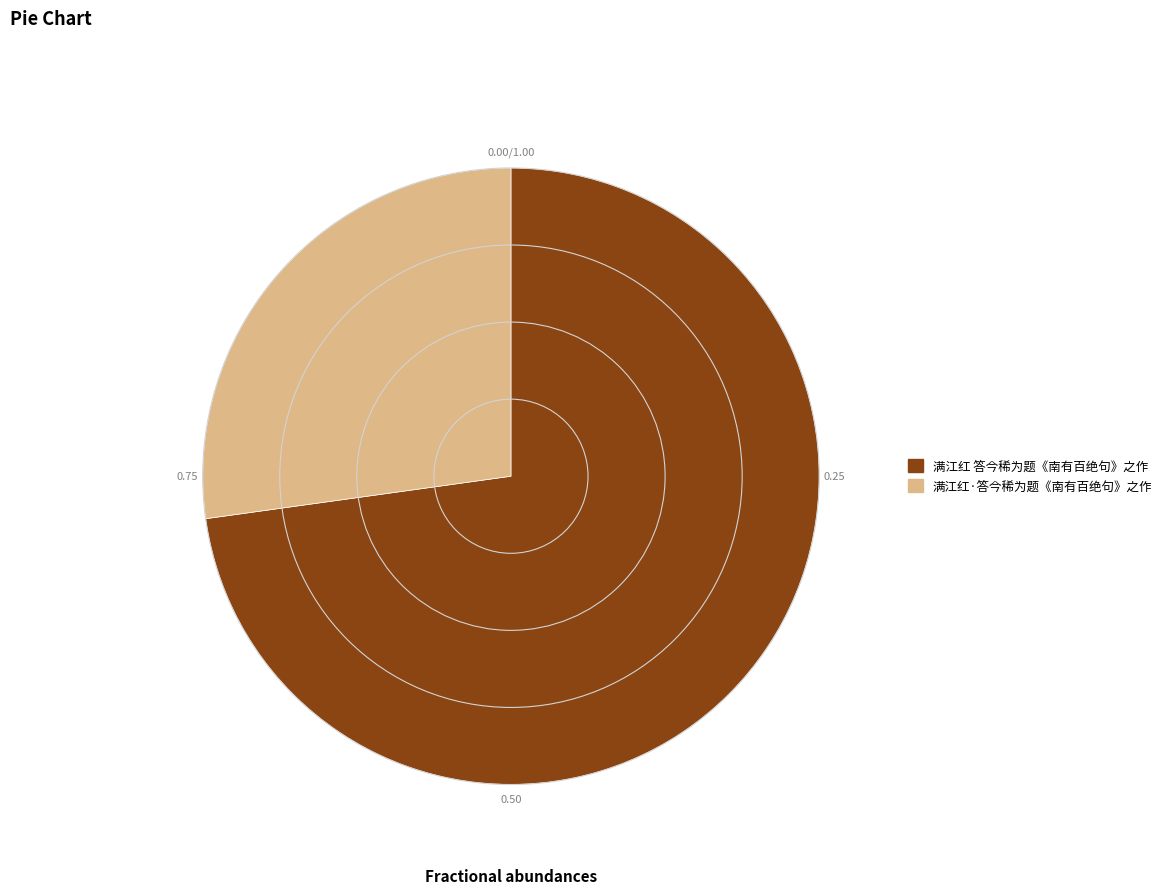

How many segments does this pie chart have?

2